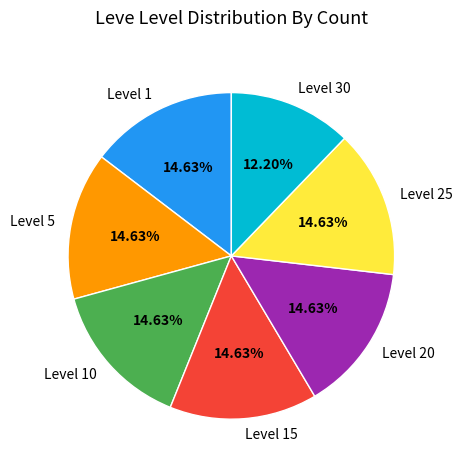

Is there a majority slice in this chart?

No